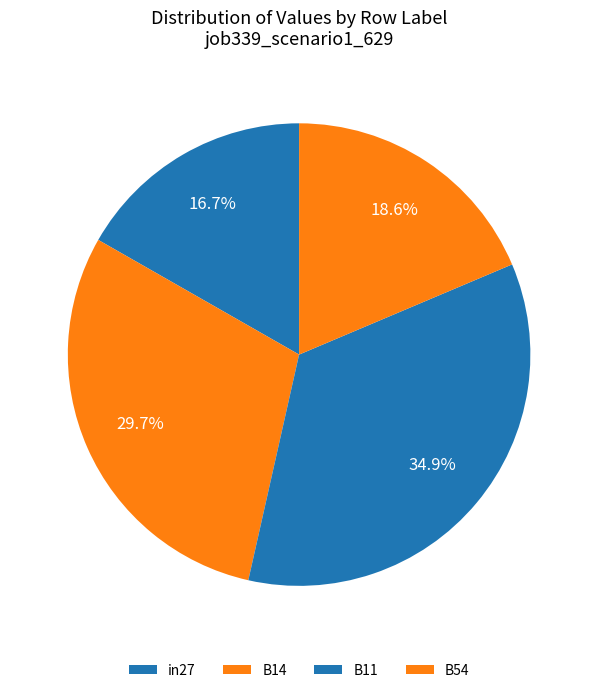

Which has a higher value, B11 or B54?

B11